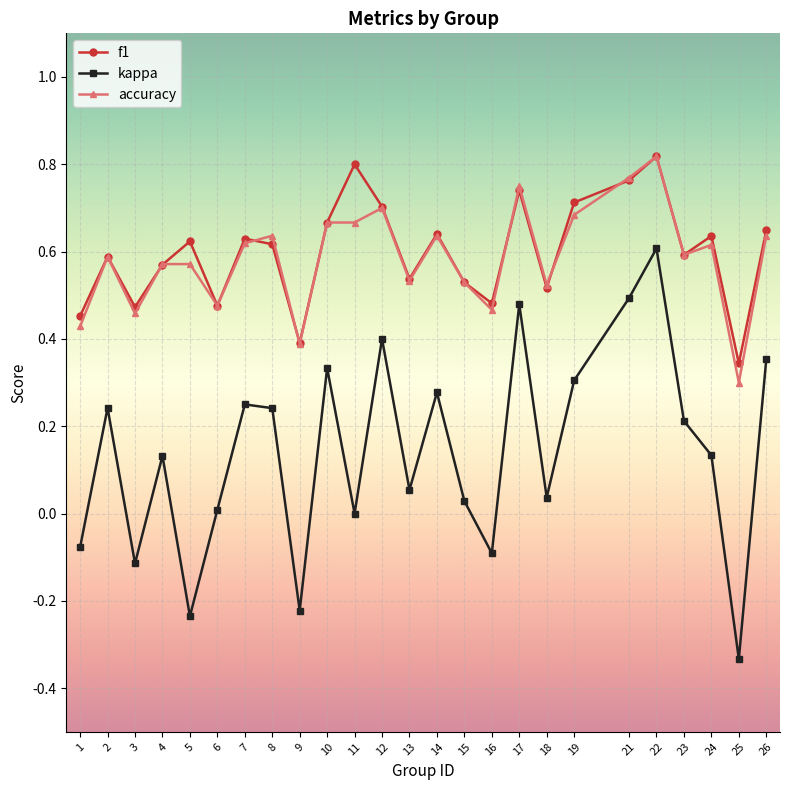

Which series has the largest total across all categories?

f1